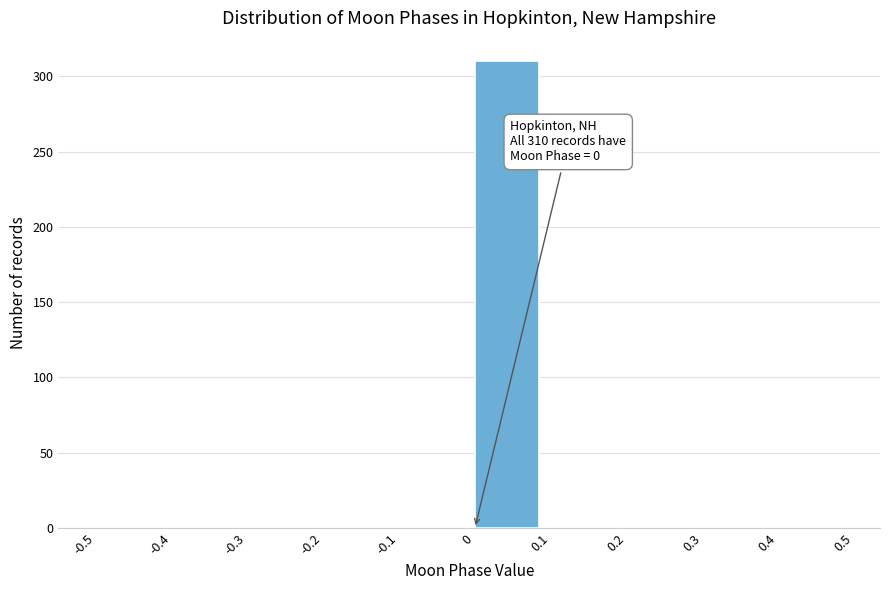

Over which range of the x-axis is the bar tallest?

0 to 0.1